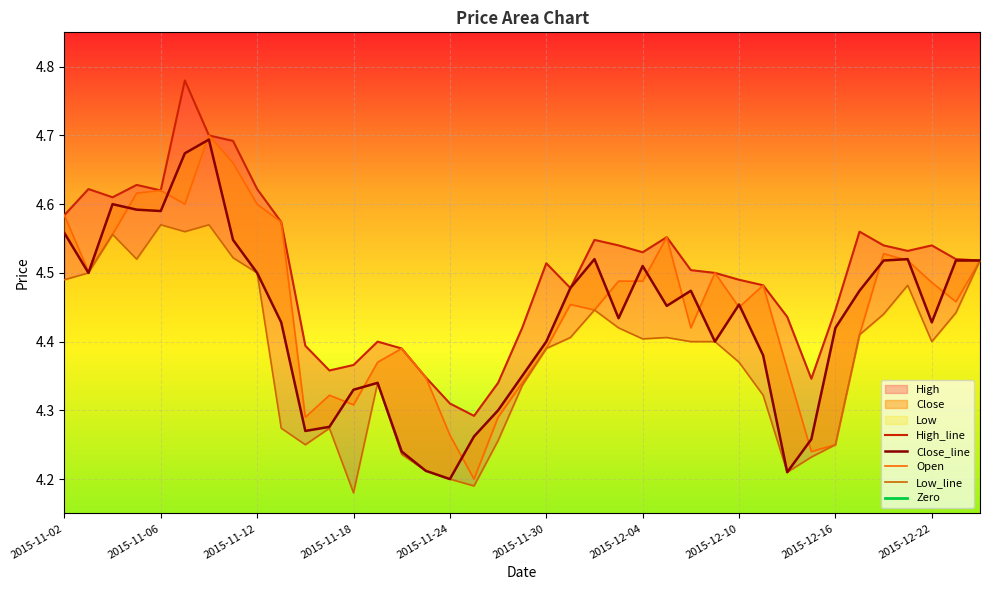

What is the total value across all series at 2015-11-12?

18.3